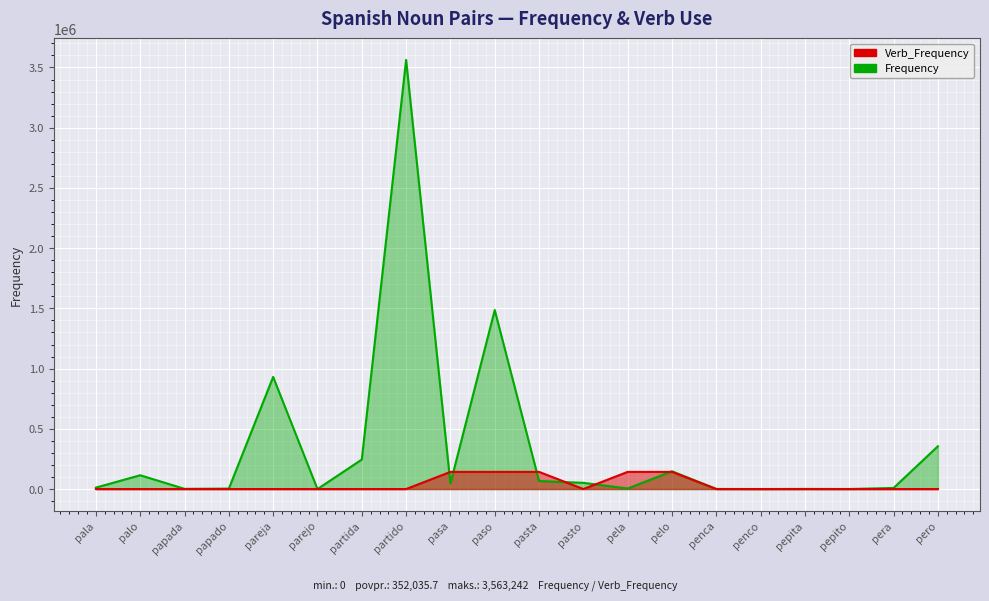

True or false: Frequency and Verb_Frequency cross at least once.

True